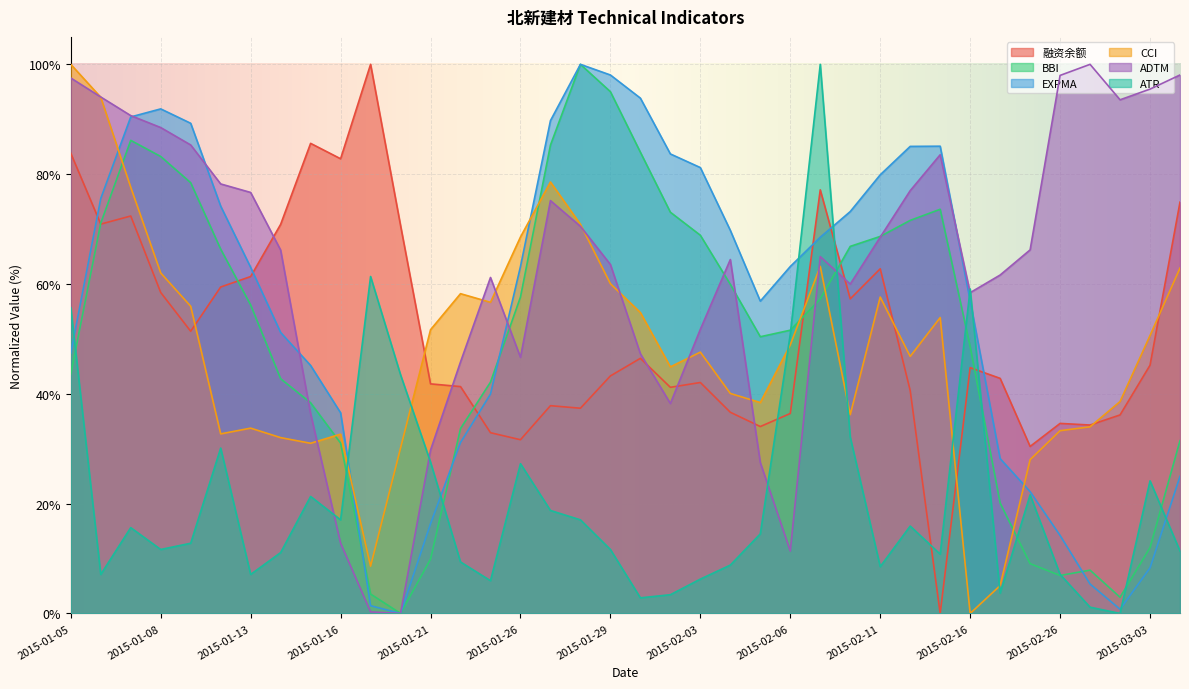

Is it true that ATR equals 30.1 at 2015-01-12?

True